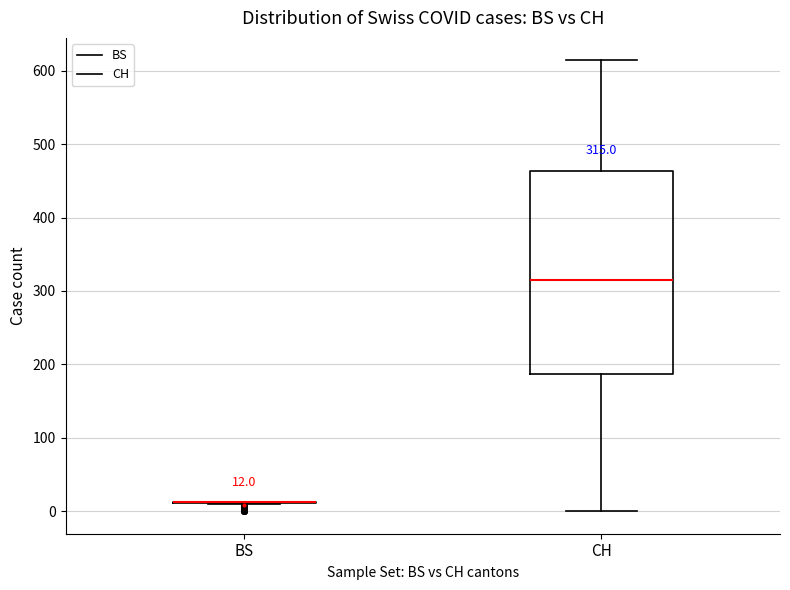

Comparing the boxes themselves (not the whiskers), which one is the tallest?

CH